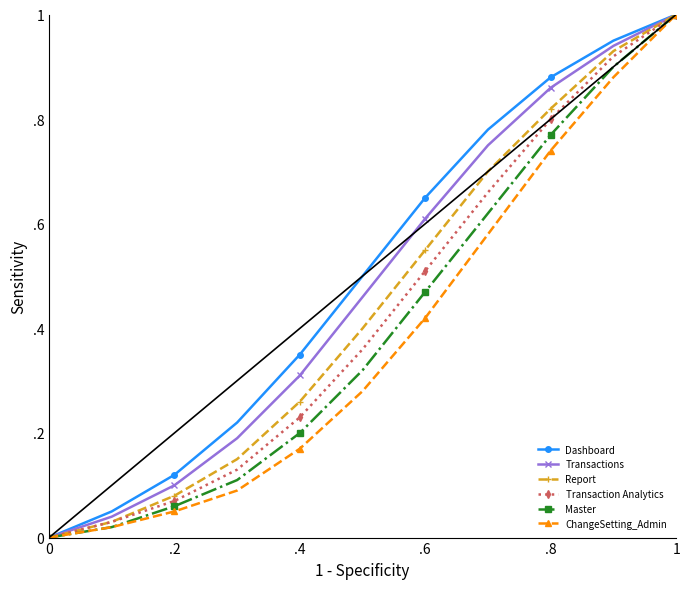

What is the difference between the maximum and minimum values in the Transaction Analytics series?

1.0